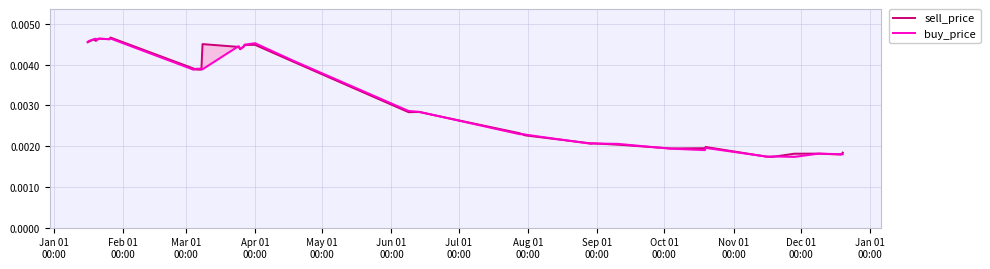

Is it true that sell_price equals 0.0 at Dec 01
00:00?

False